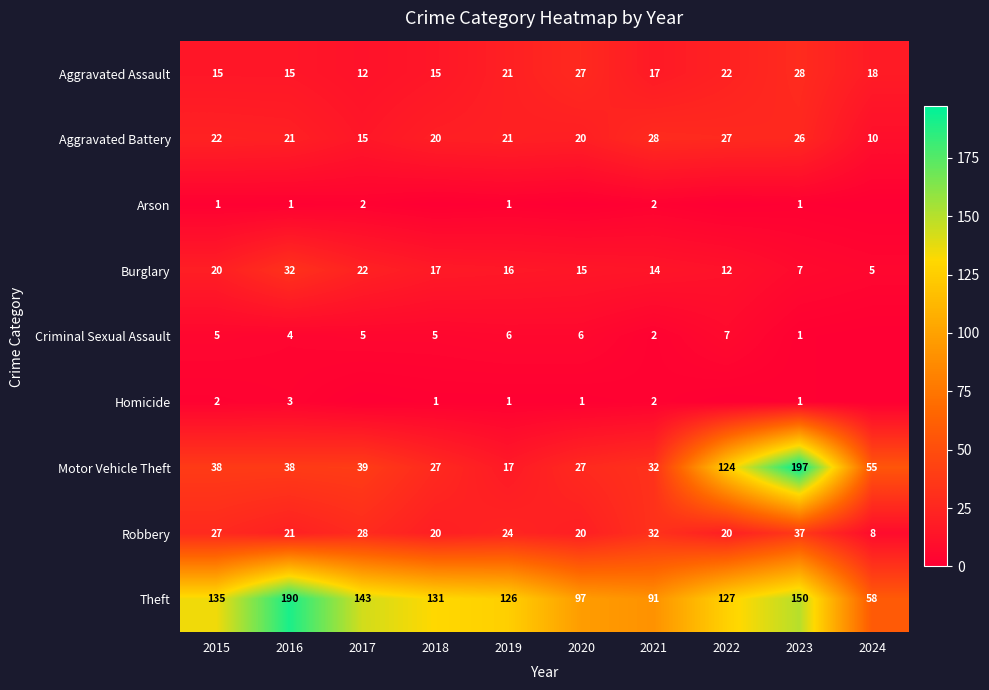

At which category is the sum across all series the highest?

2023